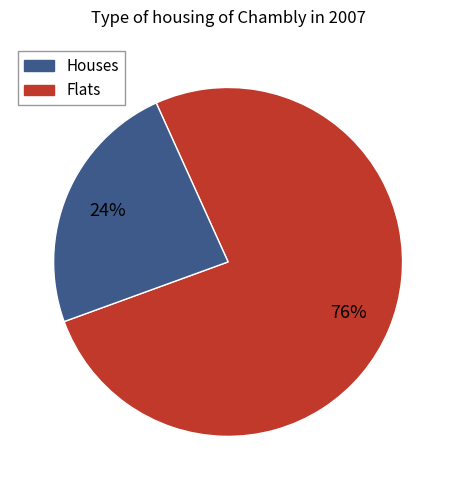

To the nearest percent, what is the average slice percentage?

50%